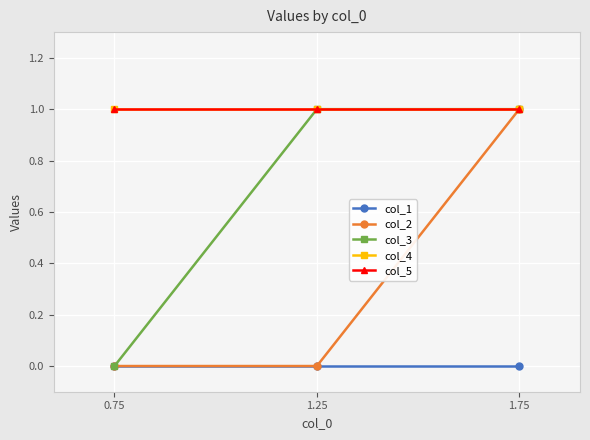

Count the col_3 values in the range 0 to 1.

3